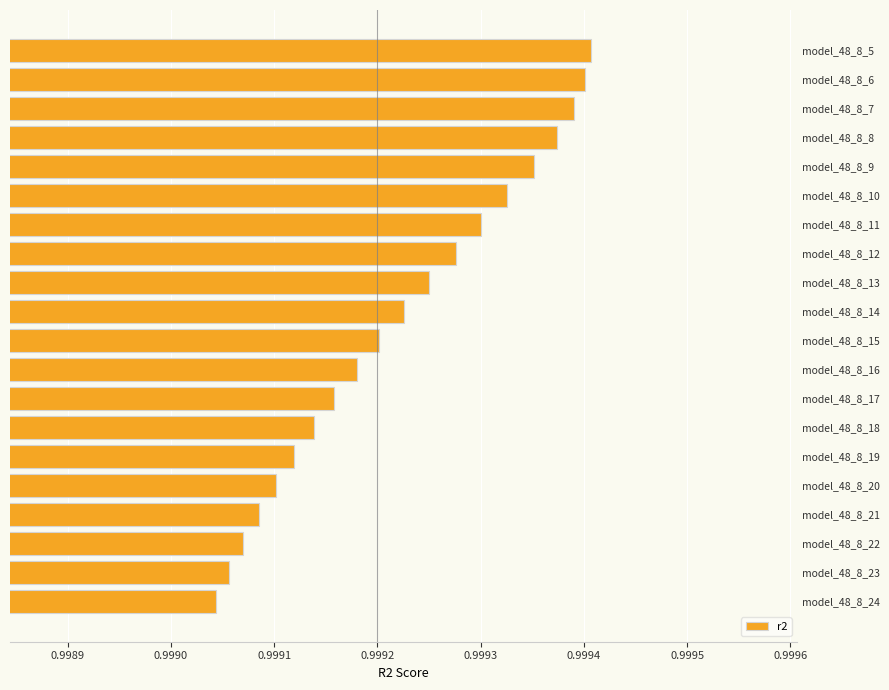

Count the values in the range 0 to 1.

20